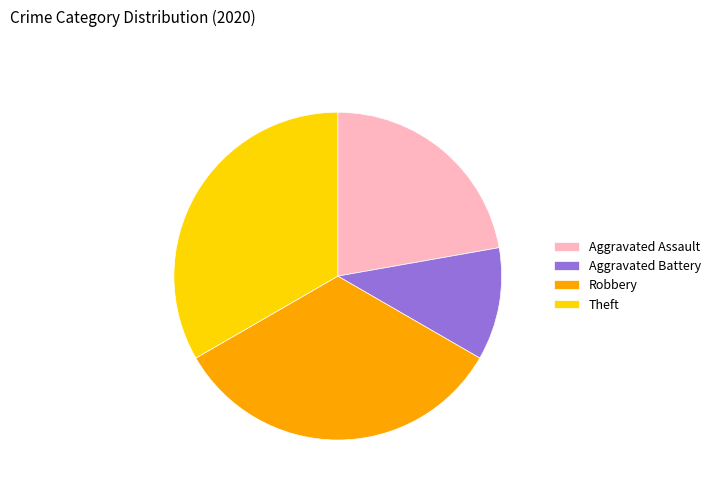

Combined, do Aggravated Battery and Aggravated Assault account for over 50%?

No